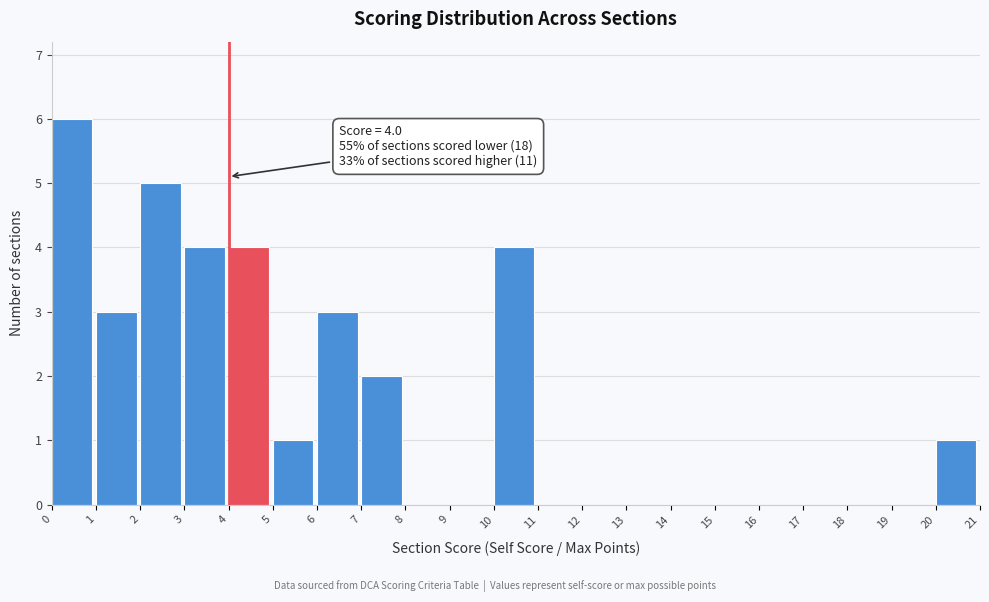

Which range on the x-axis has the tallest bar?

0 to 1